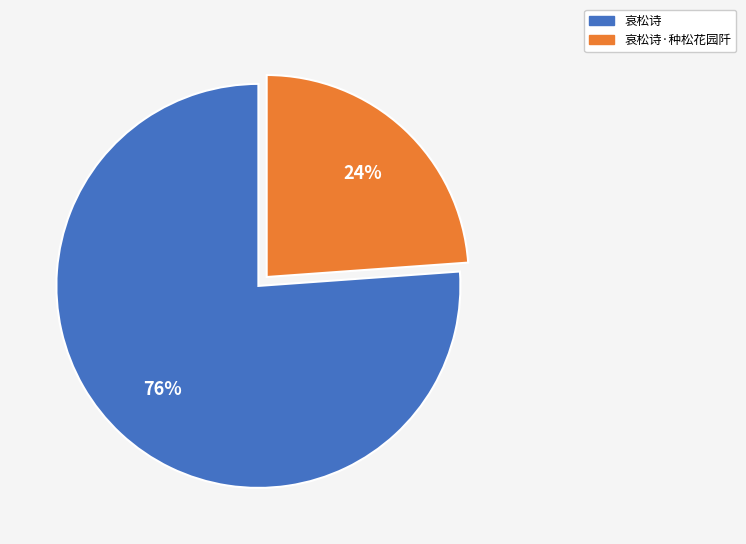

How many segments does this pie chart have?

2